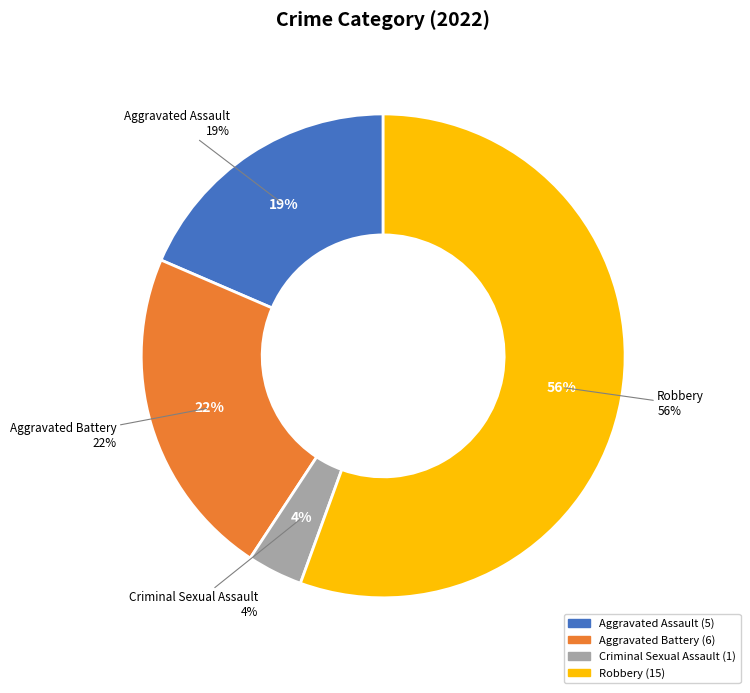

How many segments does this pie chart have?

4